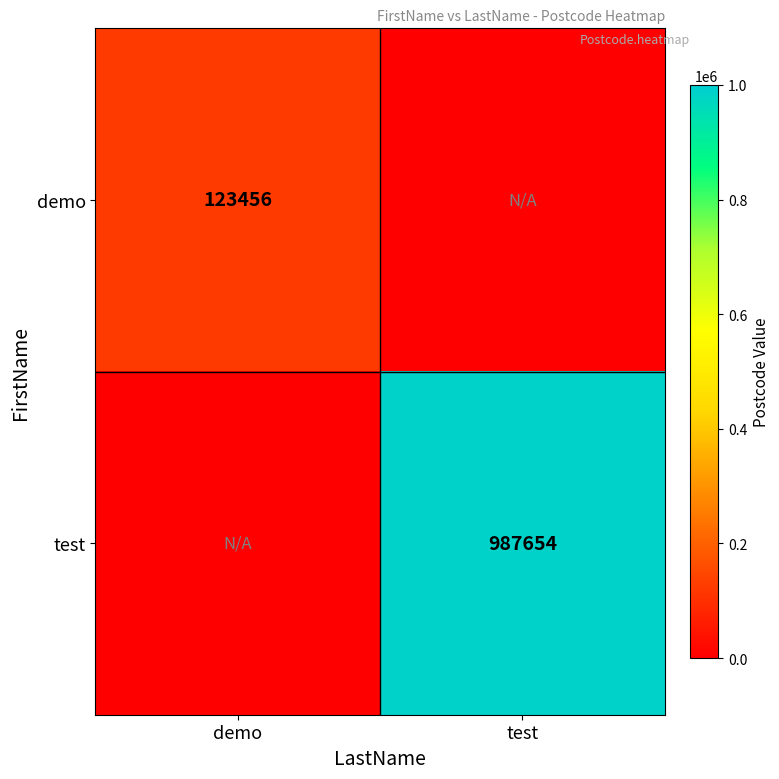

Is it true that demo equals 50131 at demo?

False